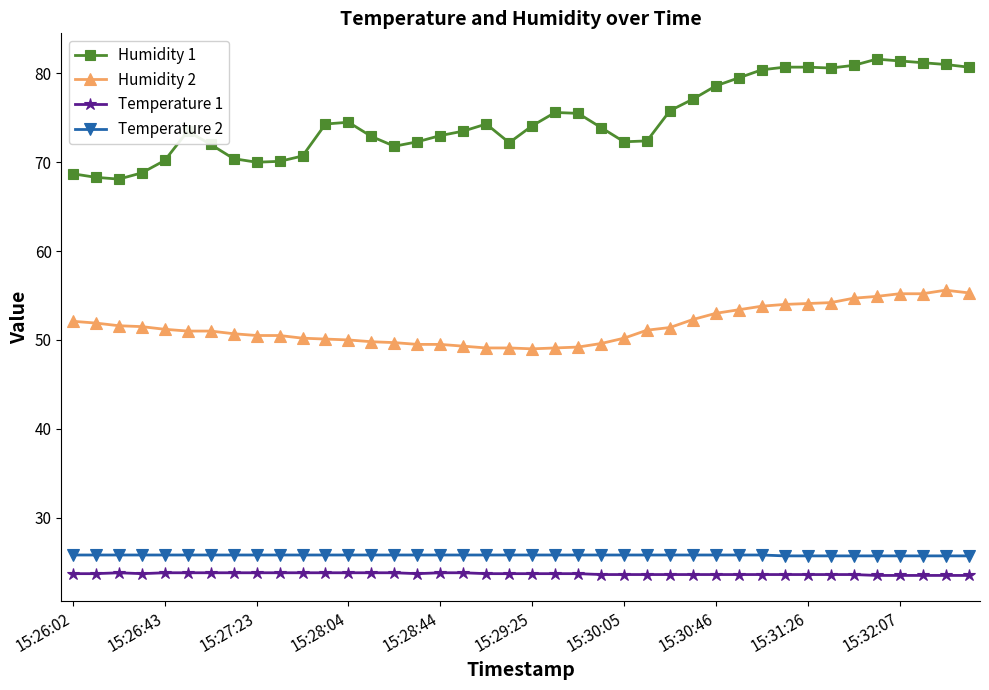

What is the sum of all Humidity 1 values?

2993.6